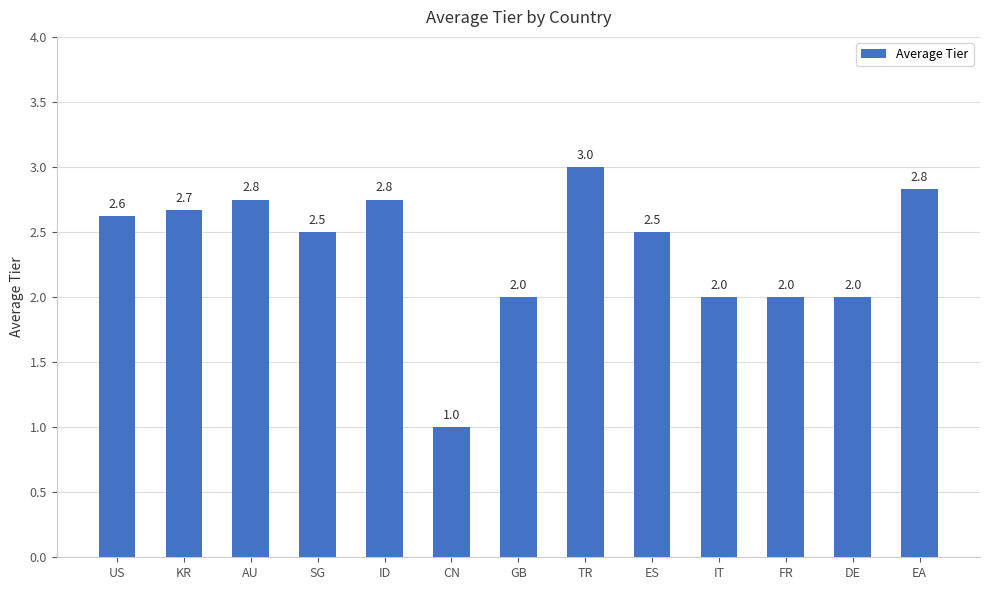

Approximately how many times larger is the value at CN compared to ID?

0.4